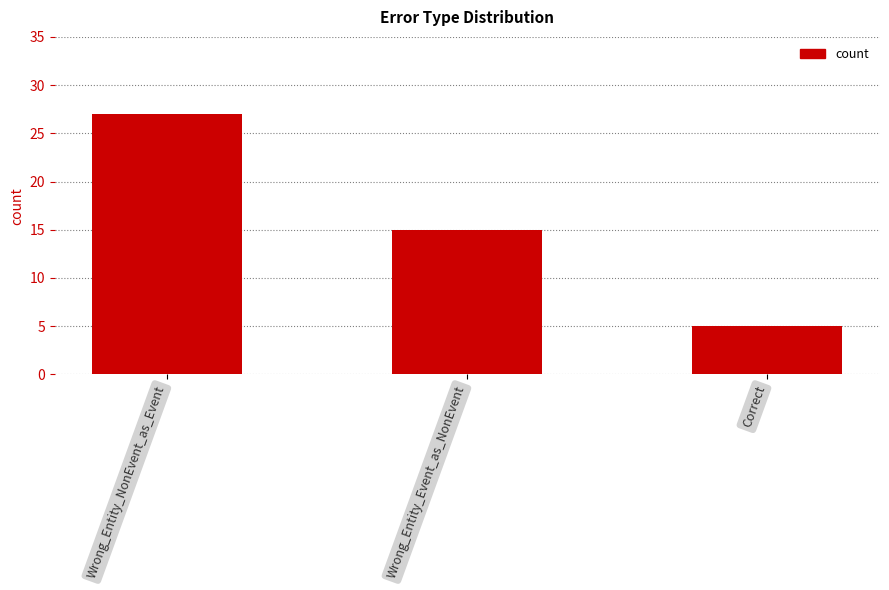

Reading right to left, list all the values displayed in this chart.

Correct=5	Wrong_Entity_Event_as_NonEvent=15	Wrong_Entity_NonEvent_as_Event=27